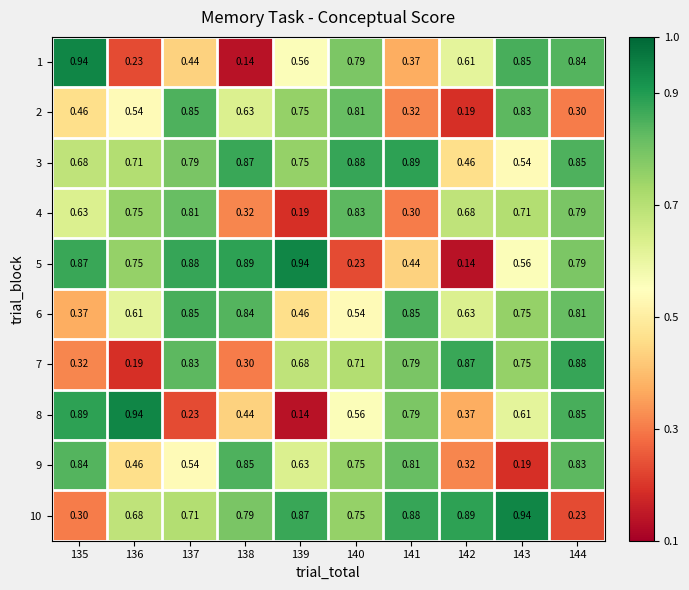

At 136, list the series in order from smallest to largest.

7, 1, 9, 2, 6, 10, 3, 4, 5, 8